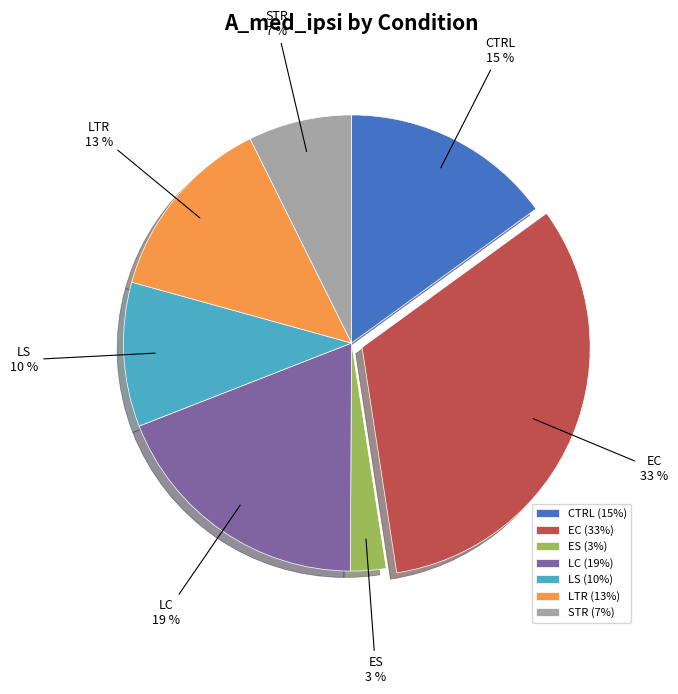

Which has a higher value, LC or LTR?

LC